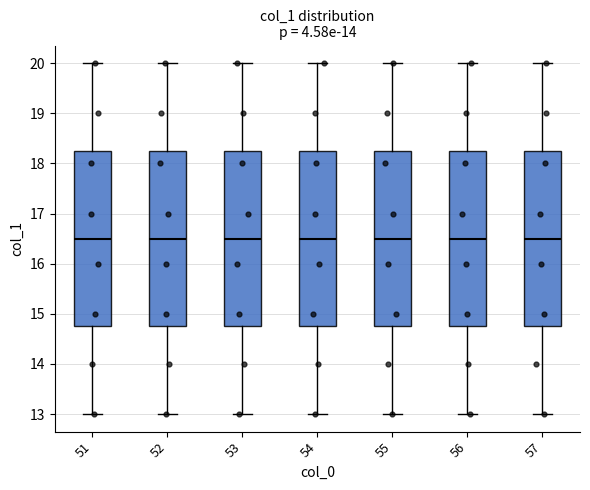

Reading left to right, transcribe this box plot: for each box, give where its median line is, the range the box spans, and where its two whiskers end, as read against the y-axis. The values are not printed on the chart, so give them approximately, as read against the axis.

51: median 16.5, box 14.8 to 18.3, whiskers 13.0 to 20.0
52: median 16.5, box 14.8 to 18.3, whiskers 13.0 to 20.0
53: median 16.5, box 14.8 to 18.3, whiskers 13.0 to 20.0
54: median 16.5, box 14.8 to 18.3, whiskers 13.0 to 20.0
55: median 16.5, box 14.8 to 18.3, whiskers 13.0 to 20.0
56: median 16.5, box 14.8 to 18.3, whiskers 13.0 to 20.0
57: median 16.5, box 14.8 to 18.3, whiskers 13.0 to 20.0